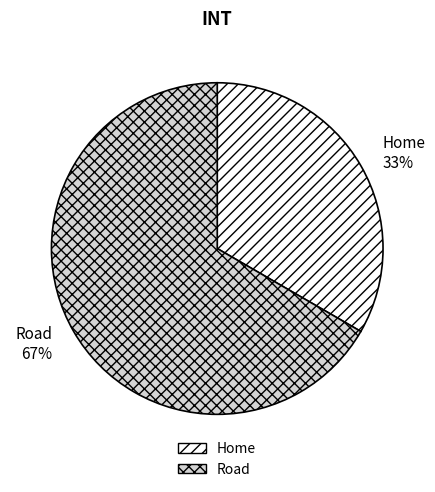

Is the sum of Road and Home greater than half?

Yes